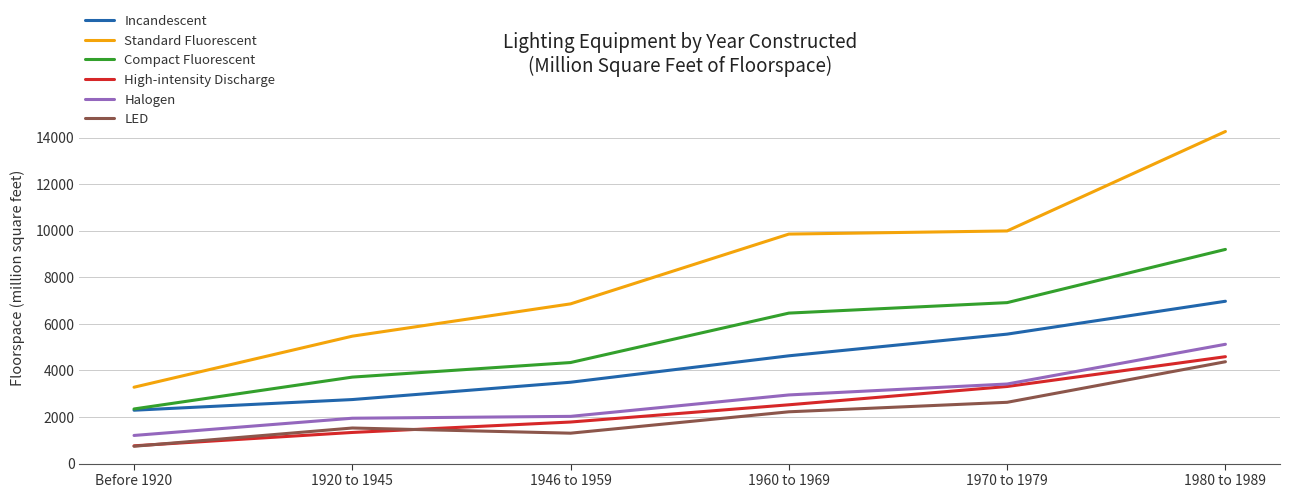

True or false: Standard Fluorescent has a value of 9992 at 1970 to 1979.

True